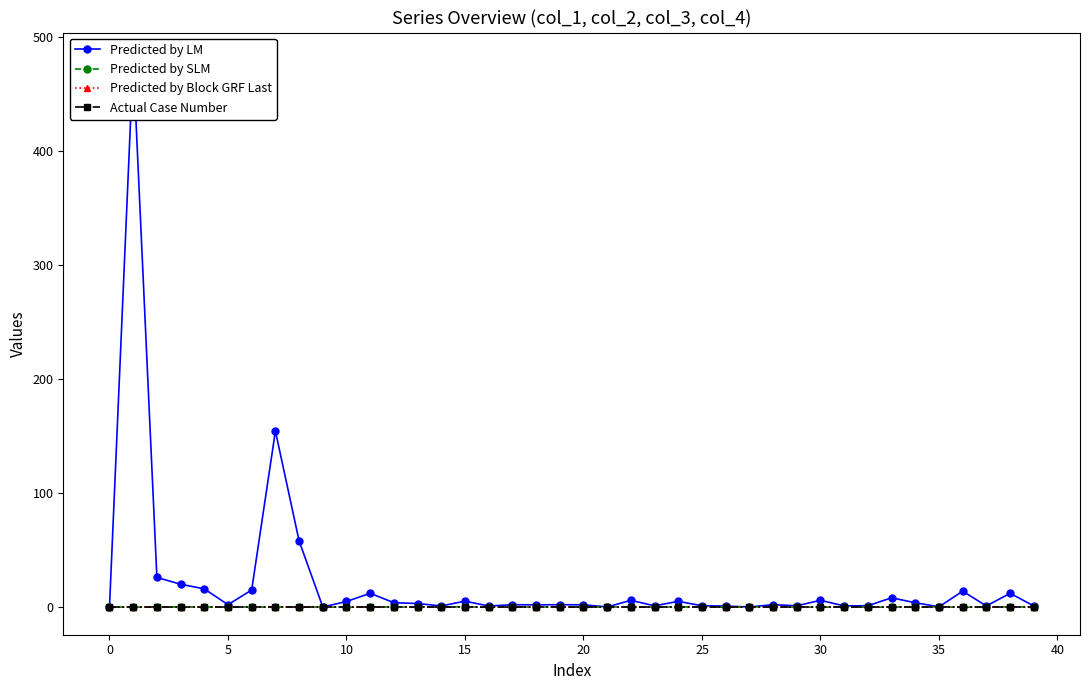

Which series ends up on top after the final intersection of Predicted by LM and Predicted by SLM?

Predicted by LM